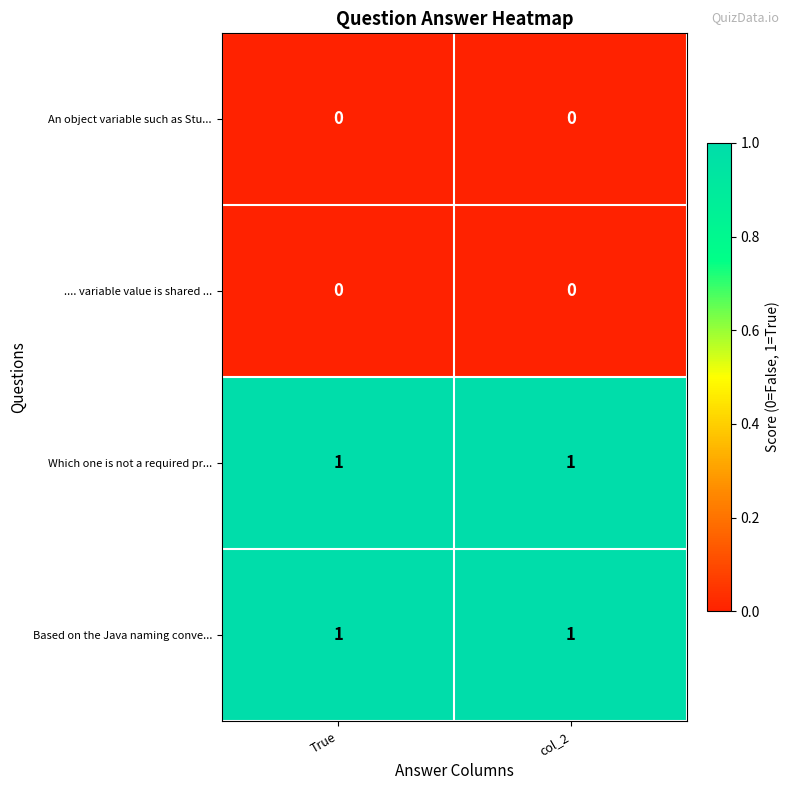

The value of .... variable value is shared ... at True is 0. True or false?

True